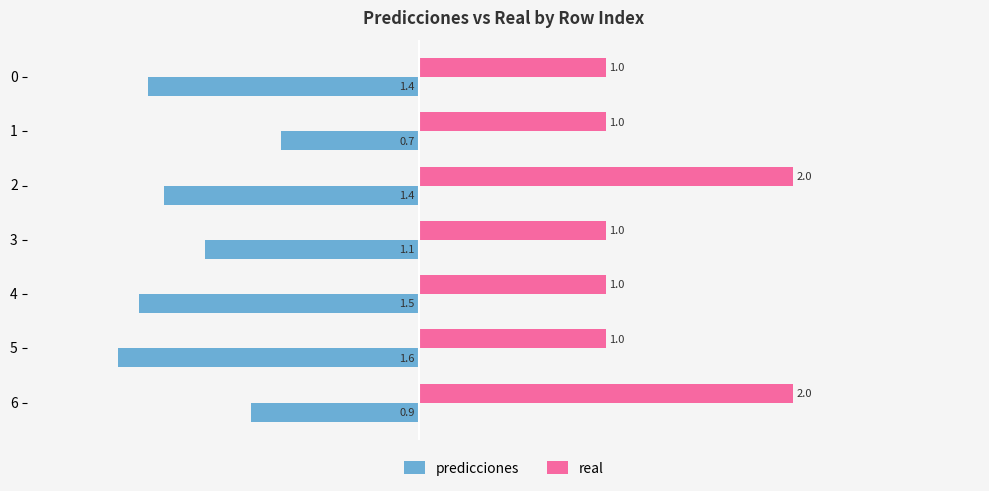

What is the difference between the second highest and minimum values in the real series?

1.0